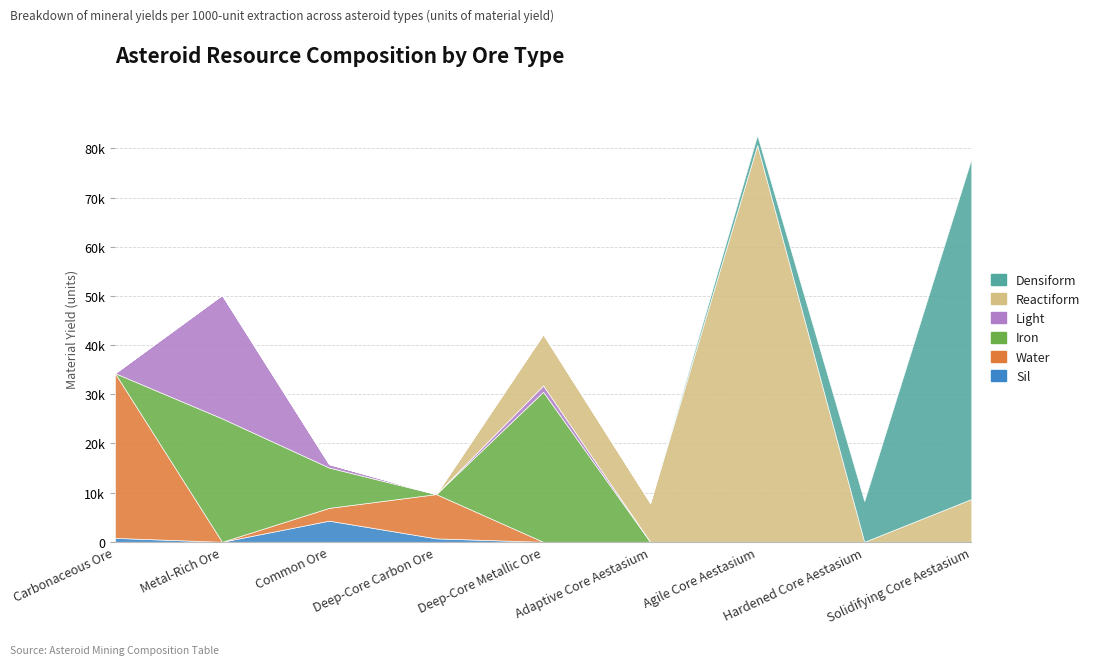

Between Carbonaceous Ore and Hardened Core Aestasium, which series saw the biggest shift?

Water